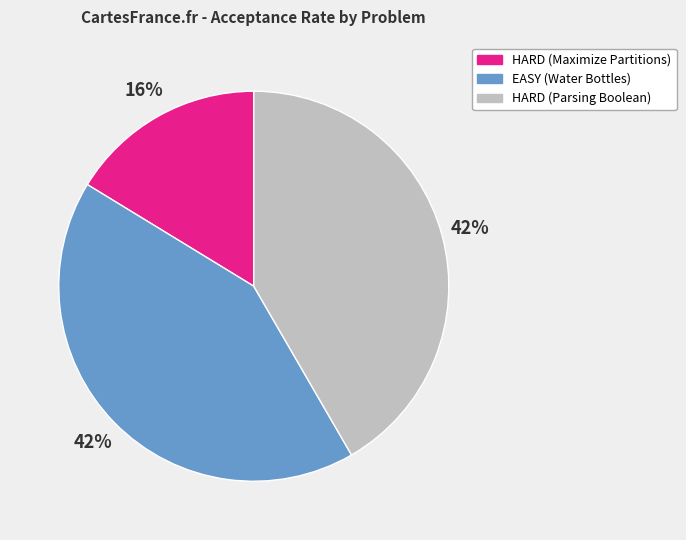

Is there any slice that represents more than half of the pie?

No